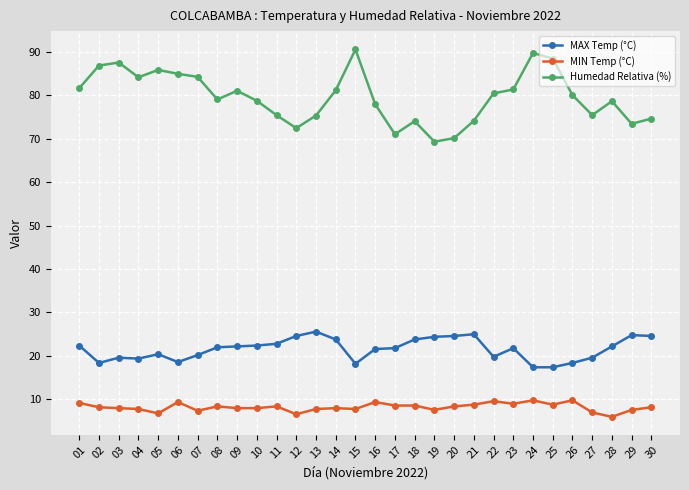

What is the total value across all series at 07?

111.8